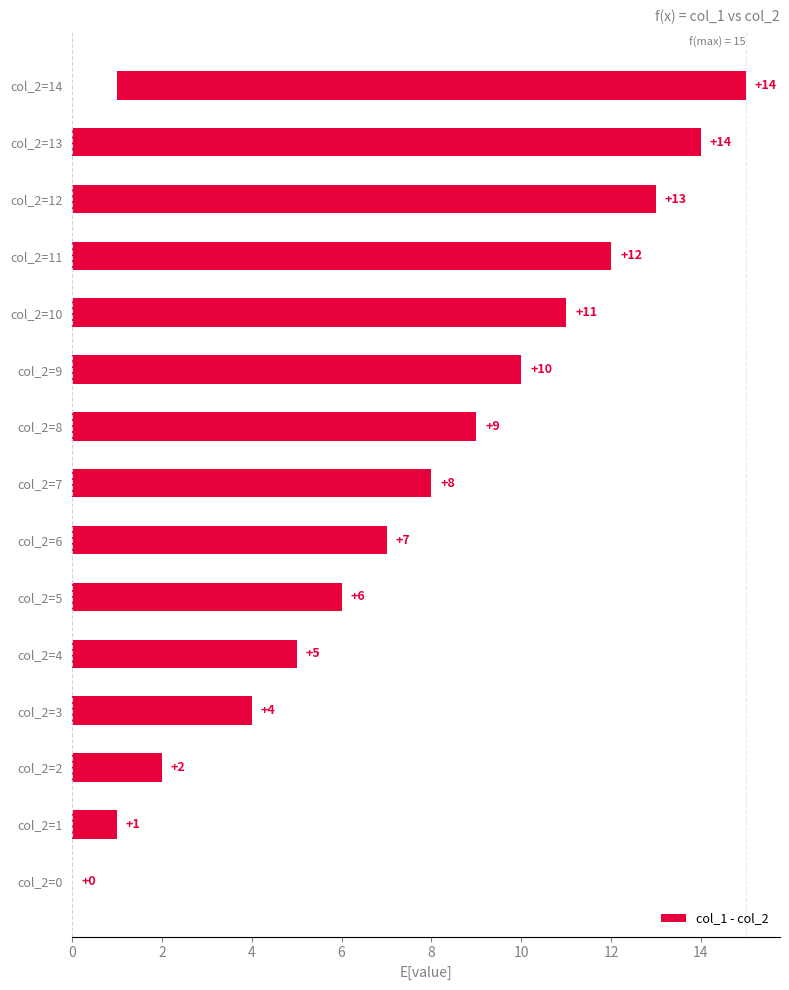

How many data points does each series have?

15